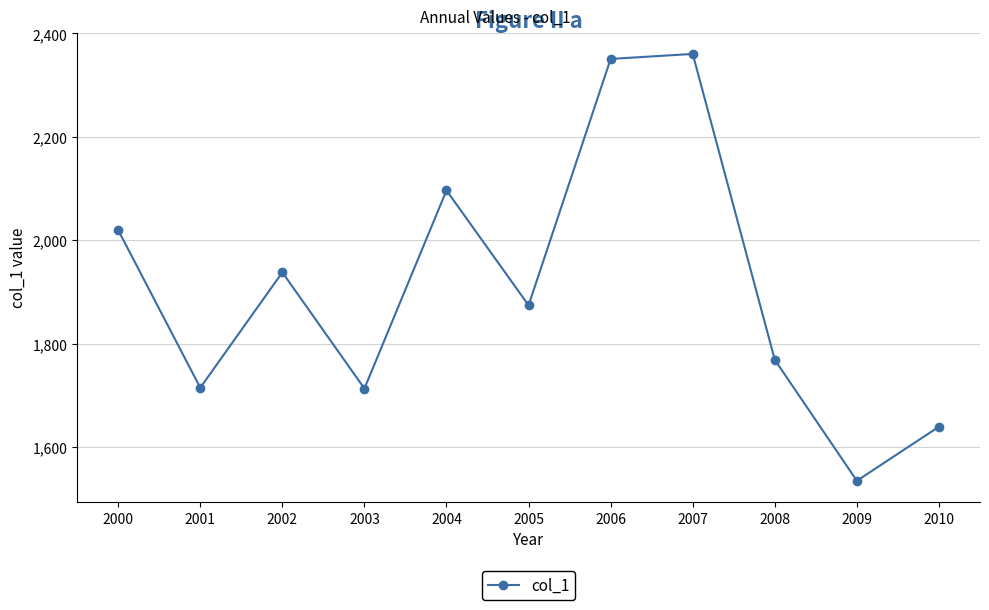

What is the difference between the maximum and minimum values?

825.7